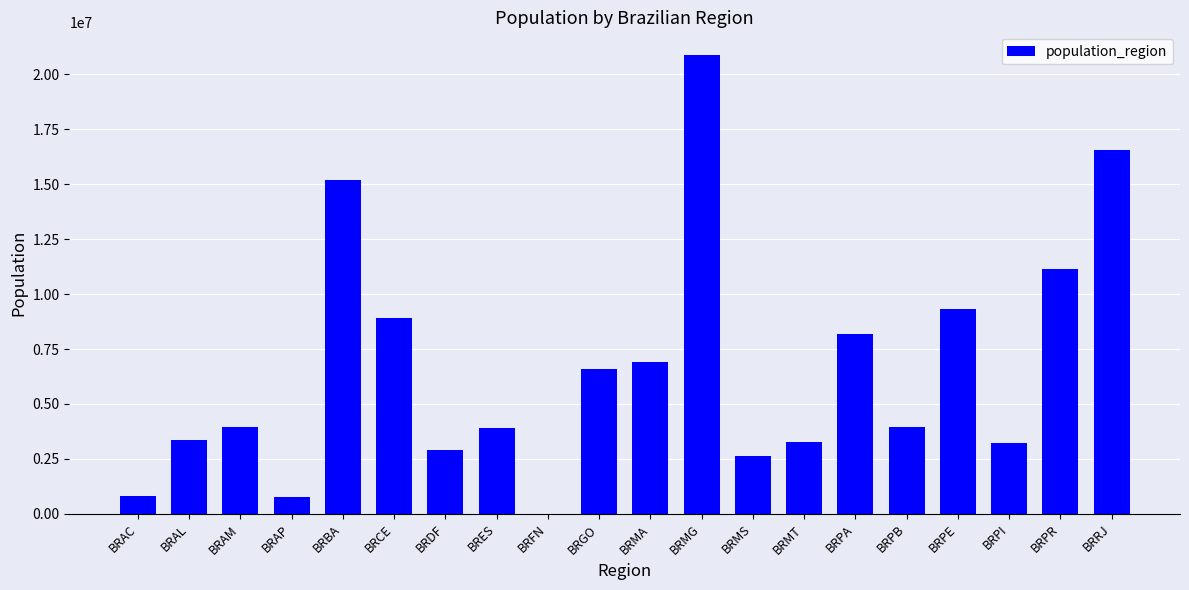

What is the greatest value displayed?

20869101